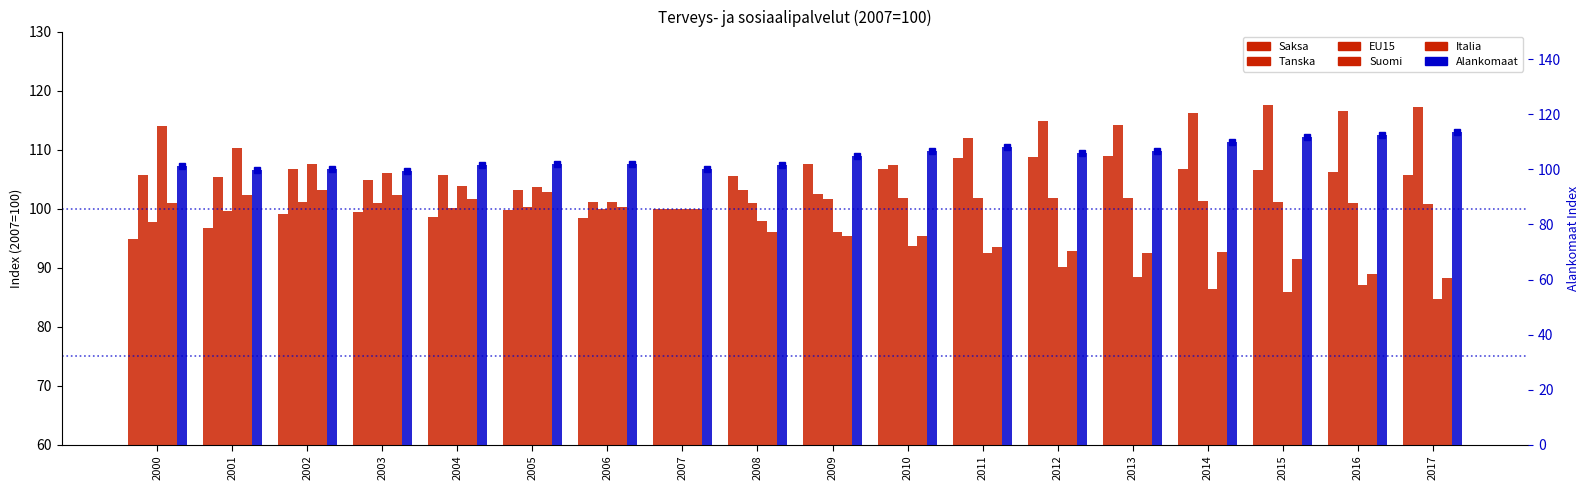

Is it true that Alankomaat equals 59.3 at 2010?

False